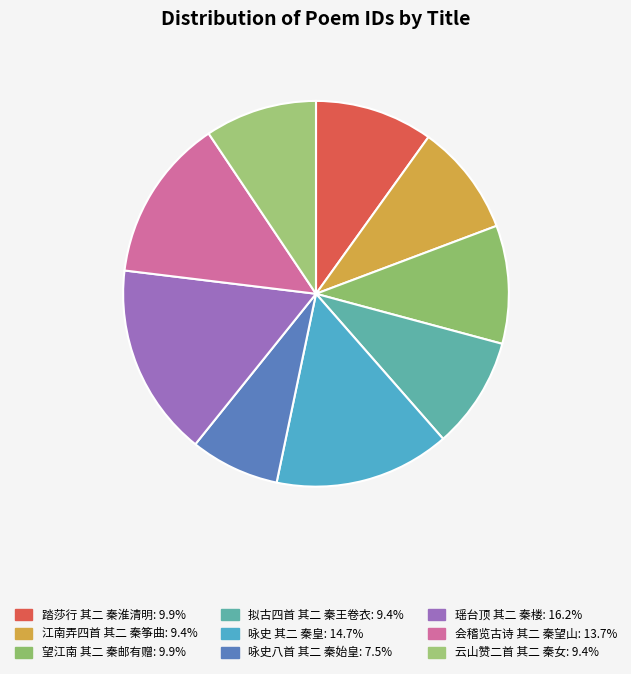

Count the number of slices in the pie.

9